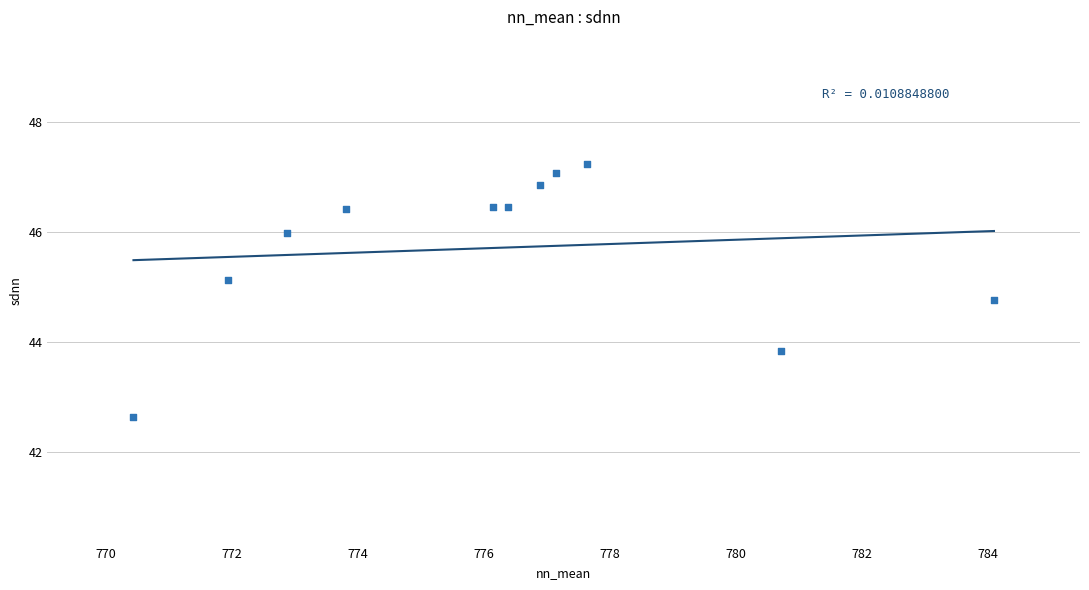

What Y value in the scatter plot is closest to 44?

43.8